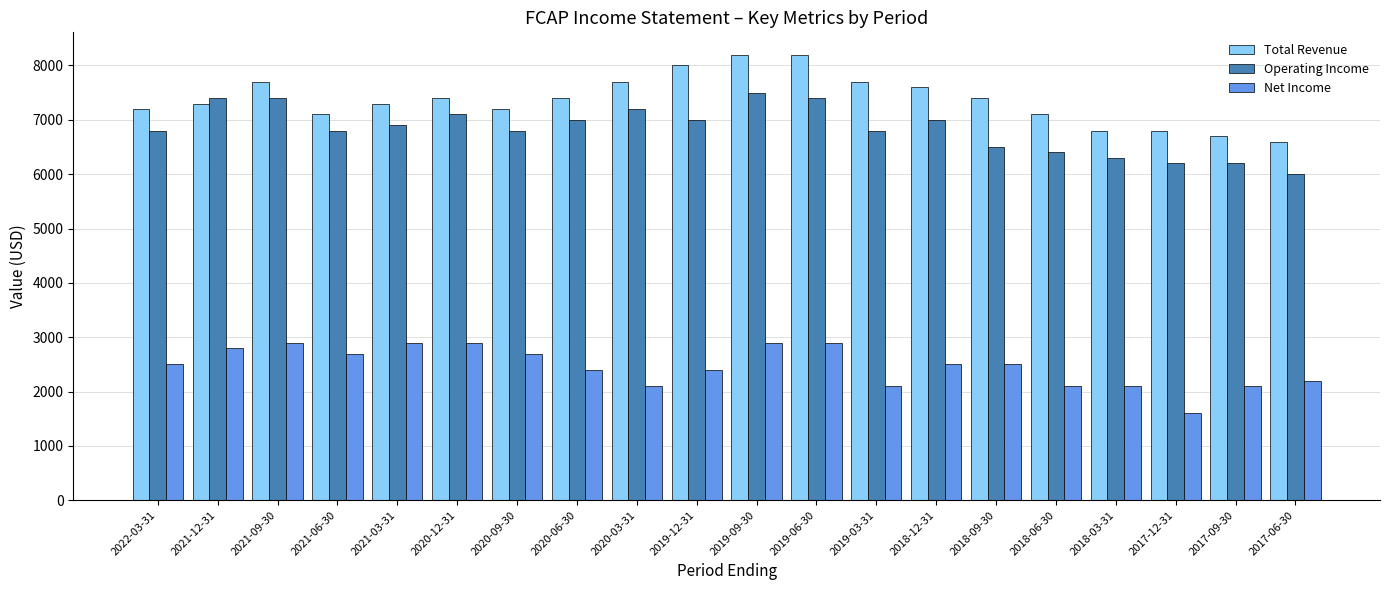

Between 2018-12-31 and 2017-09-30, which series saw the biggest shift?

Total Revenue